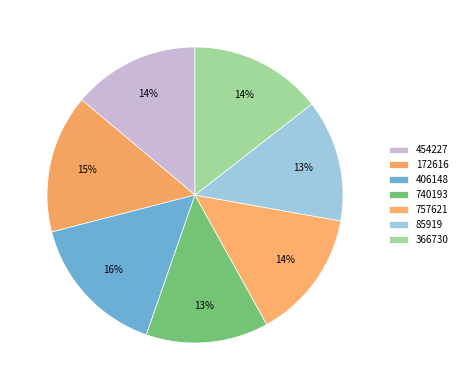

Count the number of slices in the pie.

7